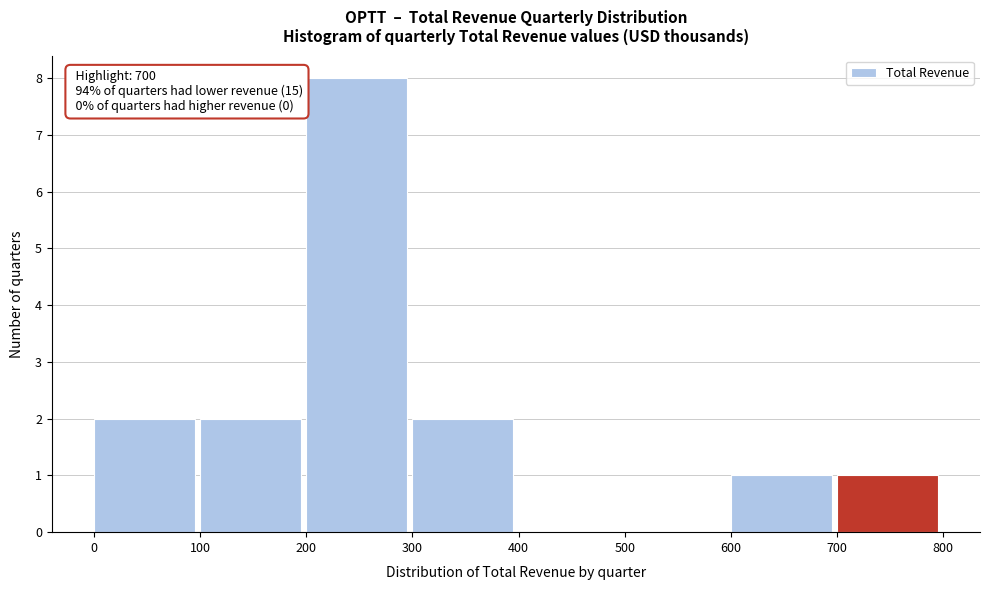

Which range on the x-axis has the tallest bar?

200 to 300